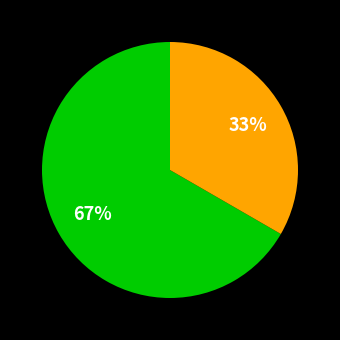

To the nearest percent, what is the average slice percentage?

50%